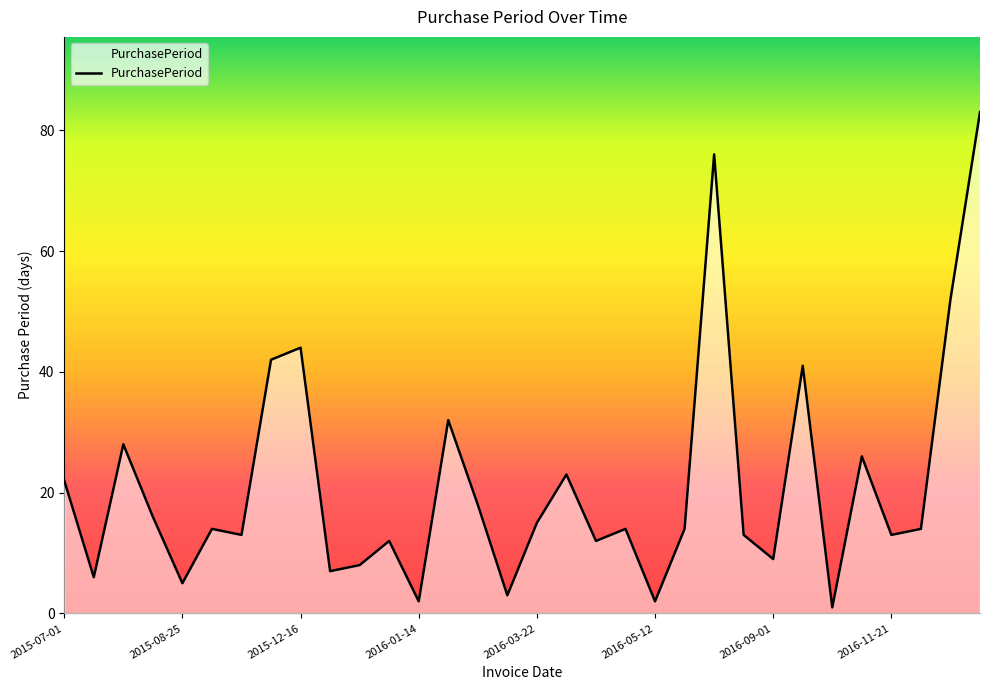

What is the greatest value displayed?

83